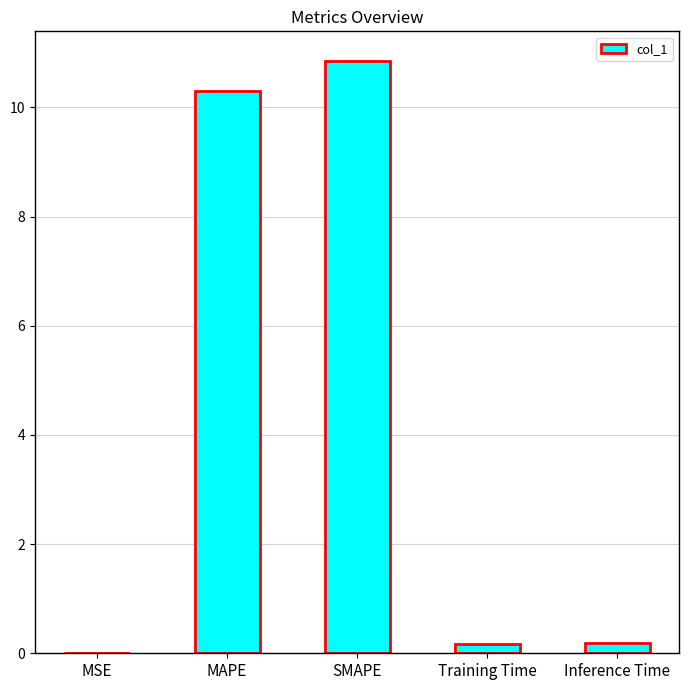

True or false: the data shows 0.2 at Training Time.

True